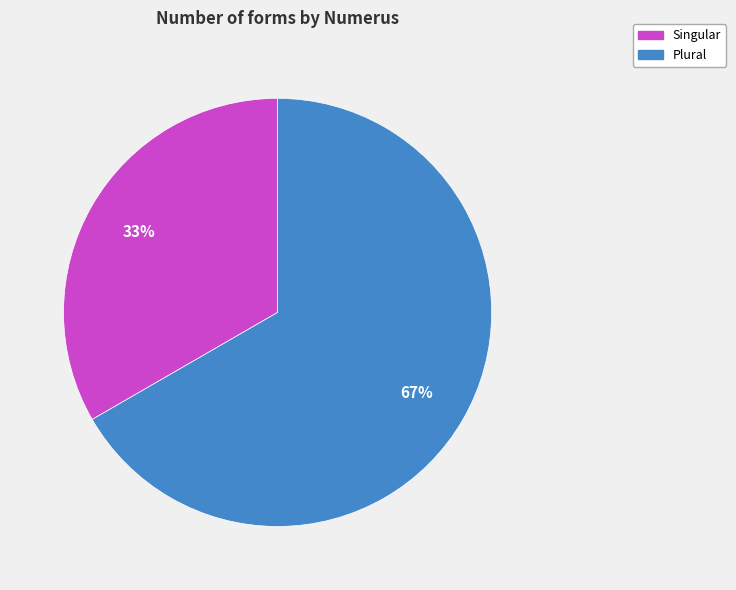

How many slices are in this pie chart?

2